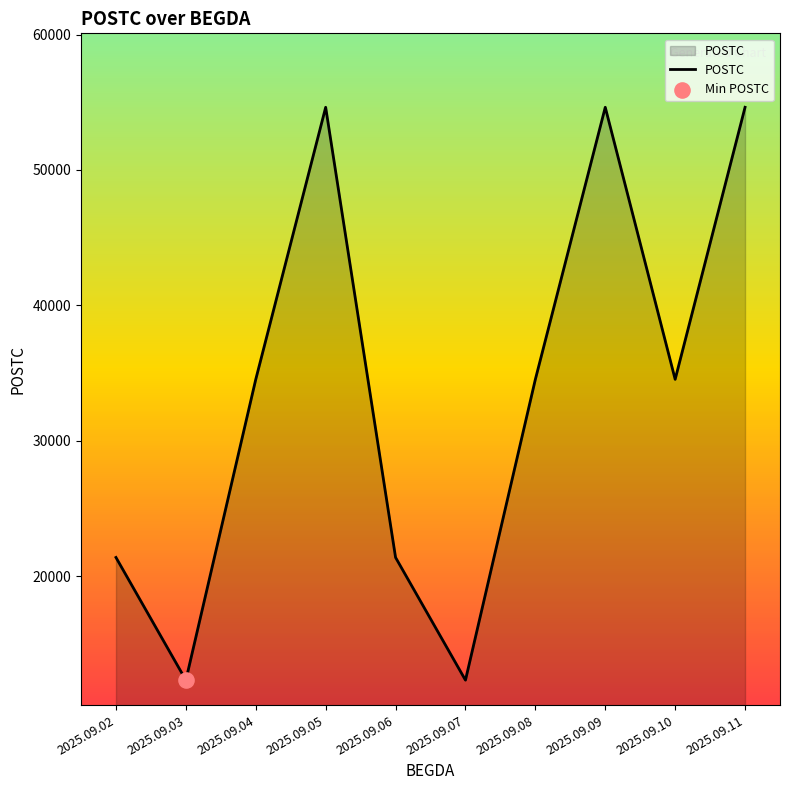

Which has a higher value, 2025.09.09 or 2025.09.10?

2025.09.09